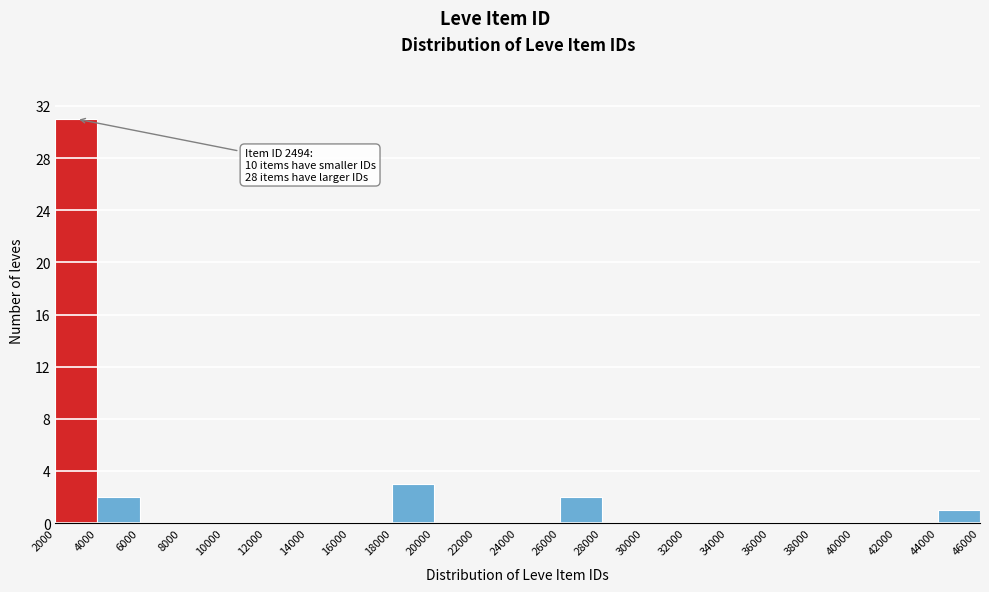

Over which range of the x-axis is the bar tallest?

2000 to 4000